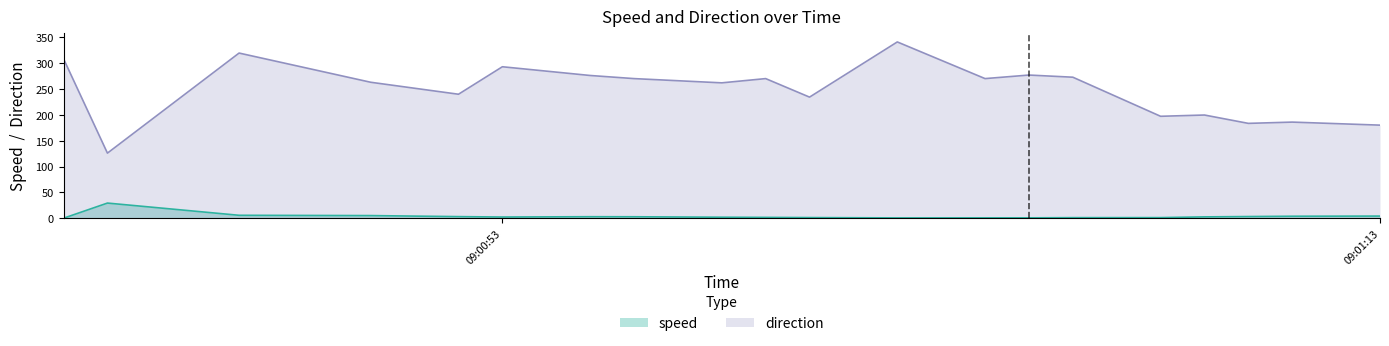

What is the spread (max minus min) of values at 2019-07-16 09:00:59?

268.4